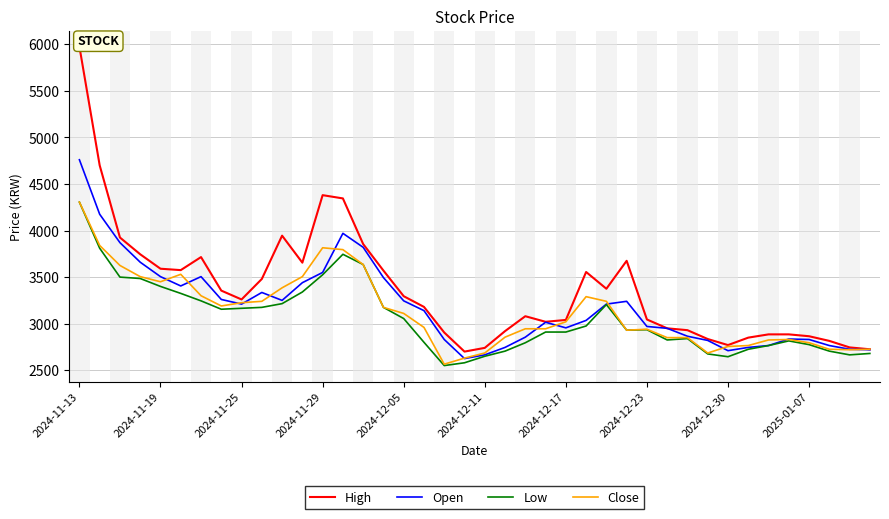

What is the lowest value of the Close series?

2565